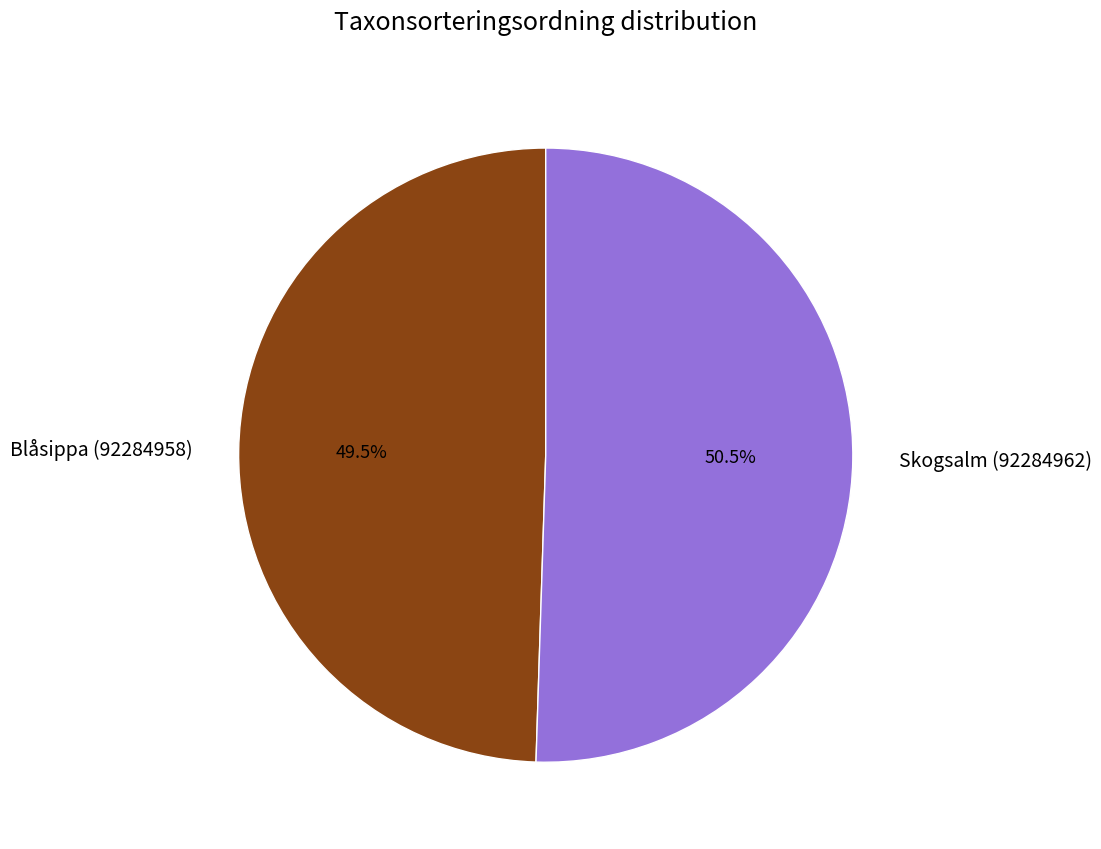

What is the ratio of the value at Skogsalm (92284962) to the value at Blåsippa (92284958)?

1.0